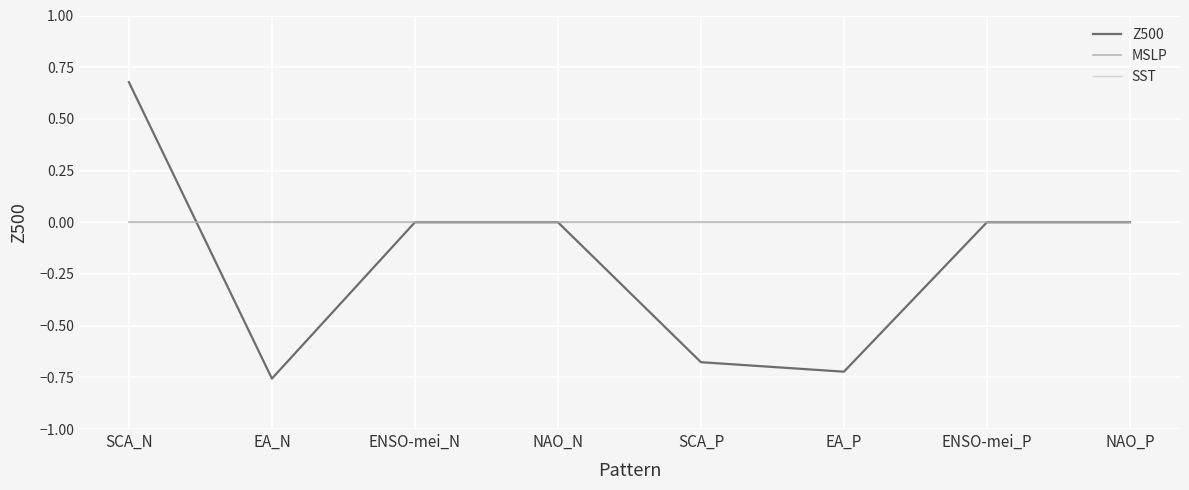

Does the chart have visible grid lines?

Yes